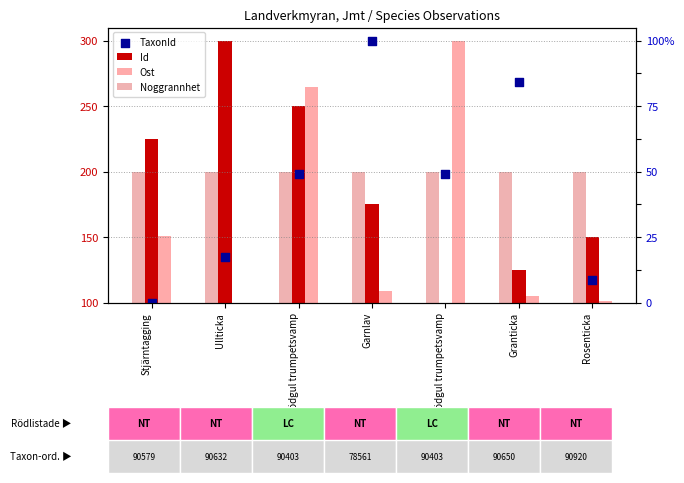

Which series reaches the minimum Y coordinate?

Id